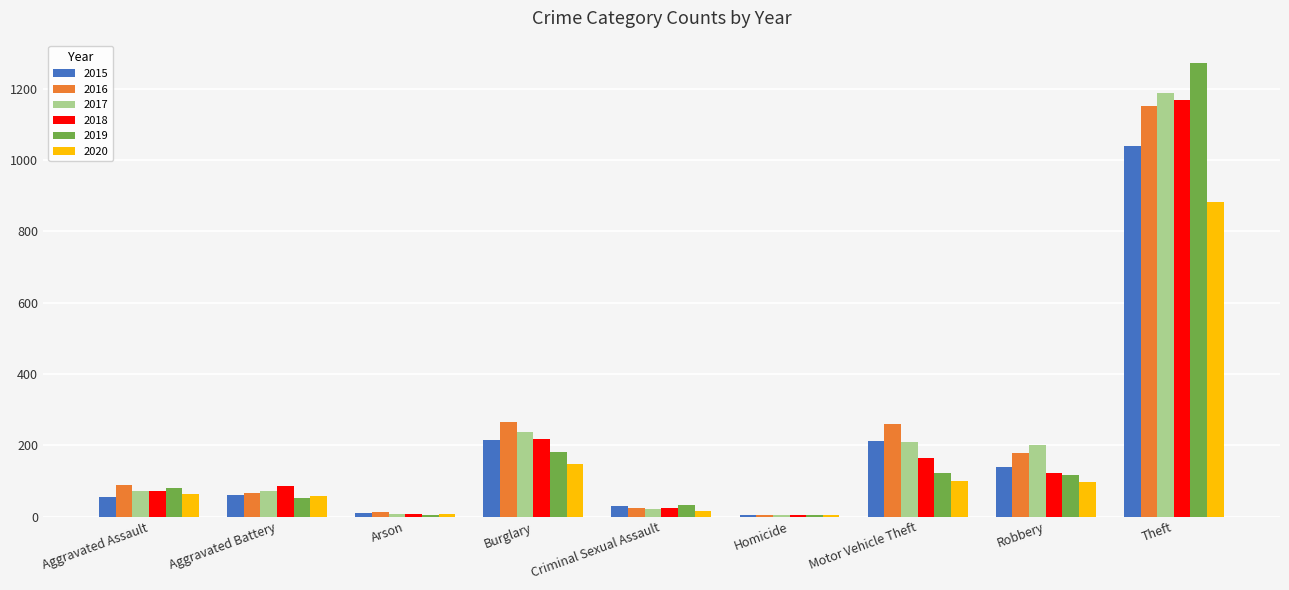

Count the number of categories in the chart.

9